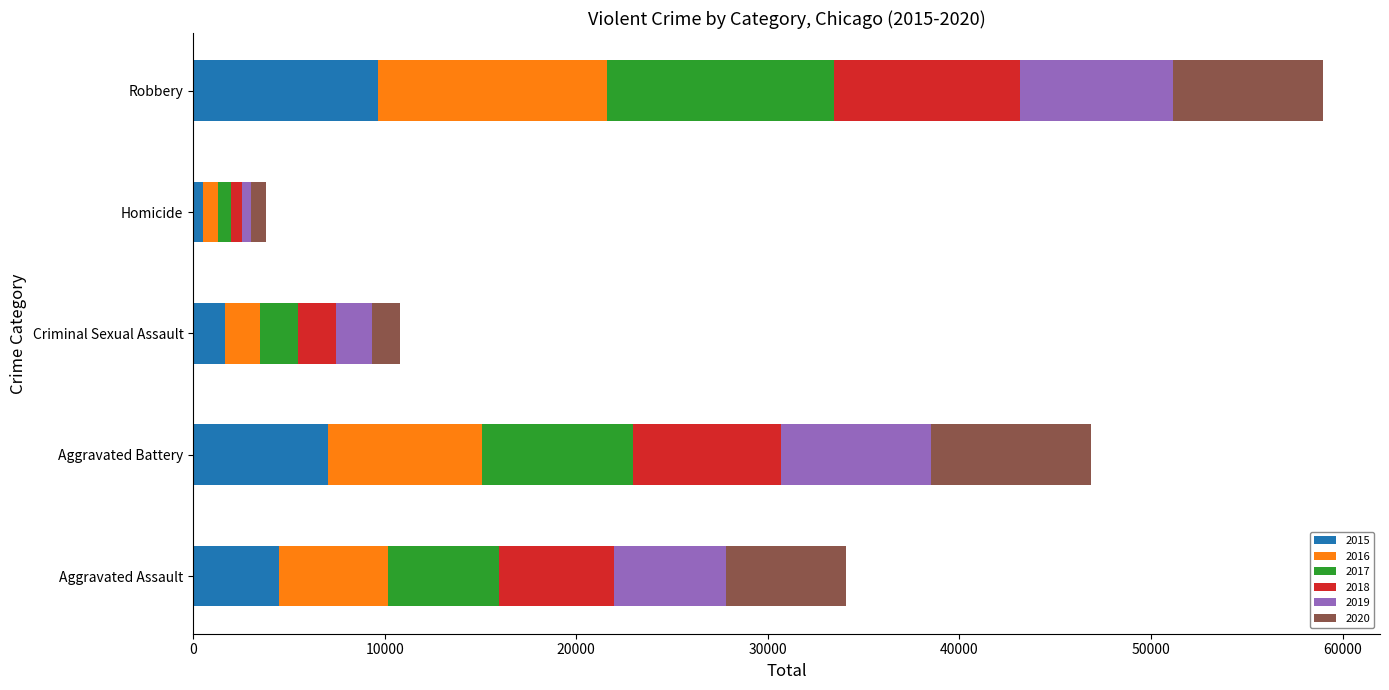

What is the total value across all series at Criminal Sexual Assault?

10781